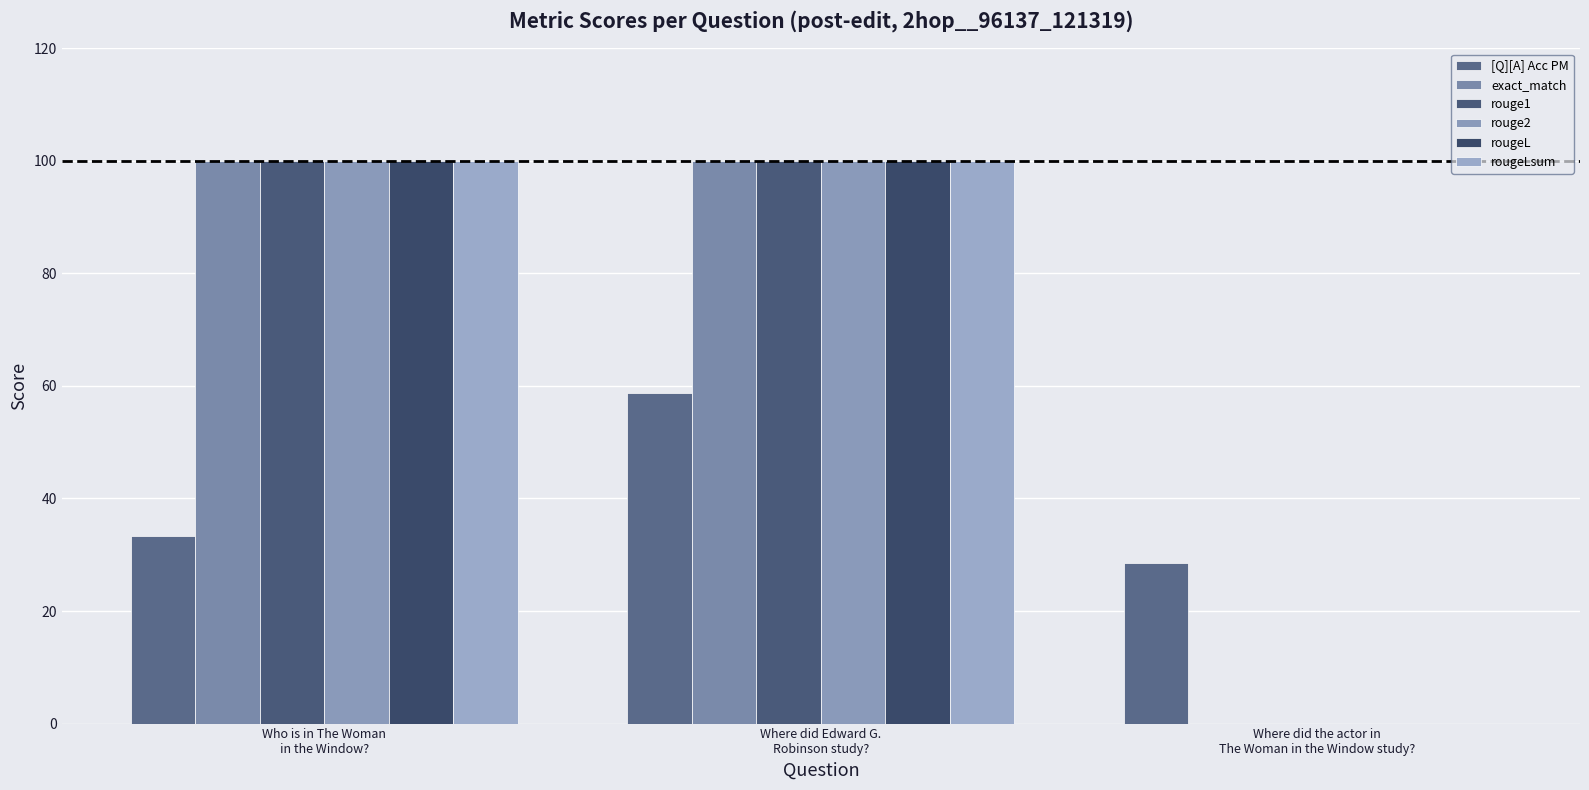

Where is exact_match nearest to the value 50?

Who is in The Woman
in the Window?